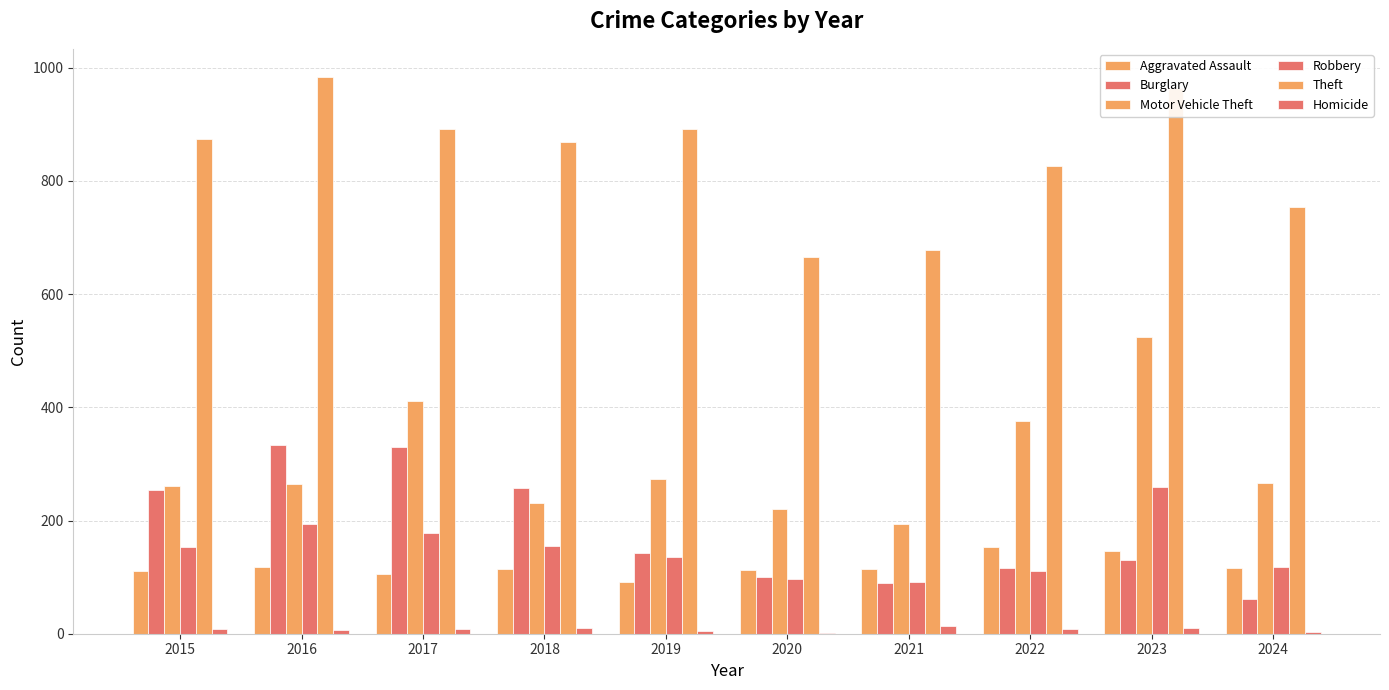

How many groups of bars are there?

10